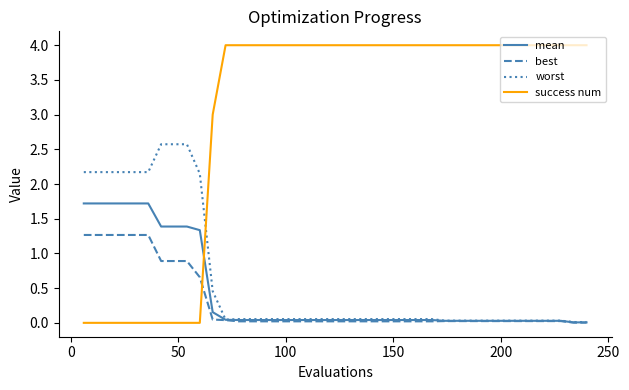

Which series has the largest total across all categories?

success num